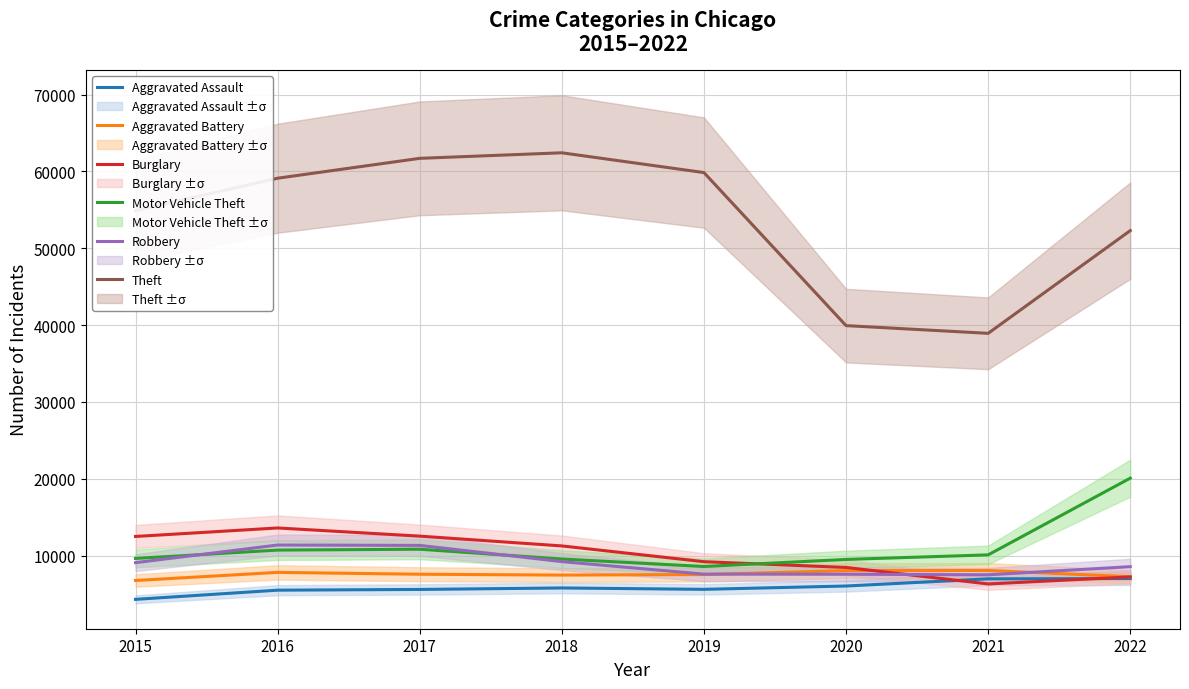

How many interior local peaks does the Burglary series have?

1